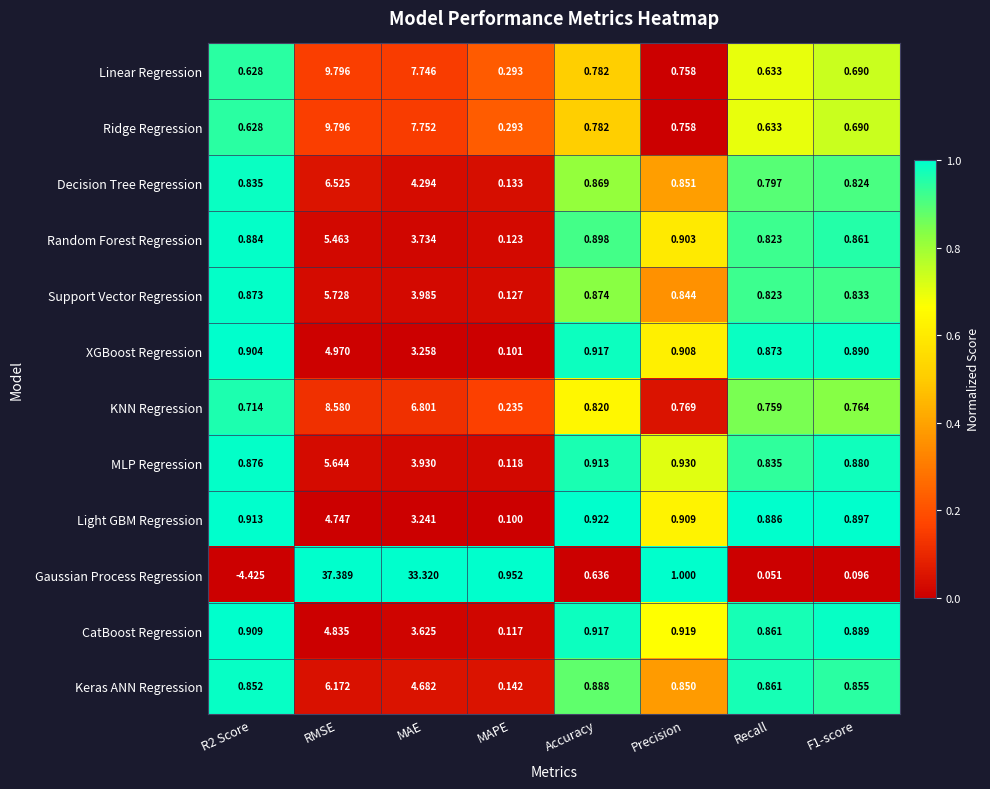

Where is CatBoost Regression nearest to the value 2?

Precision